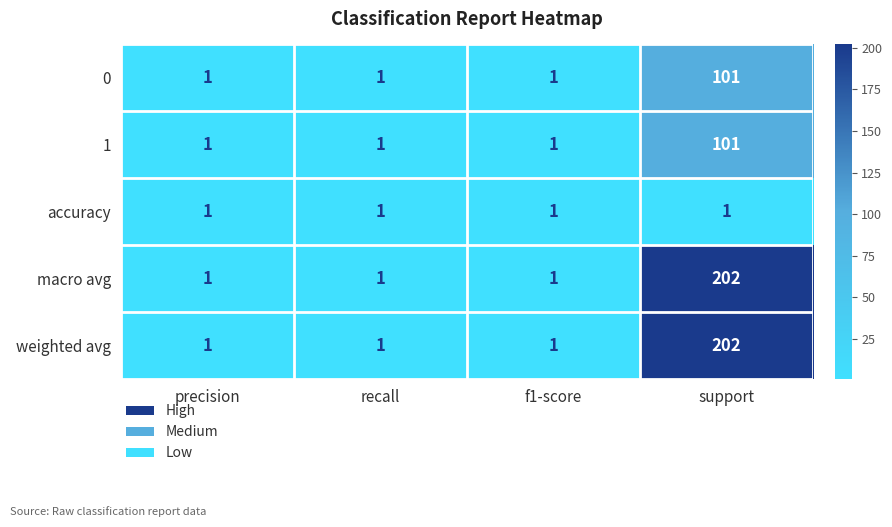

Which category has the highest value across all series?

support